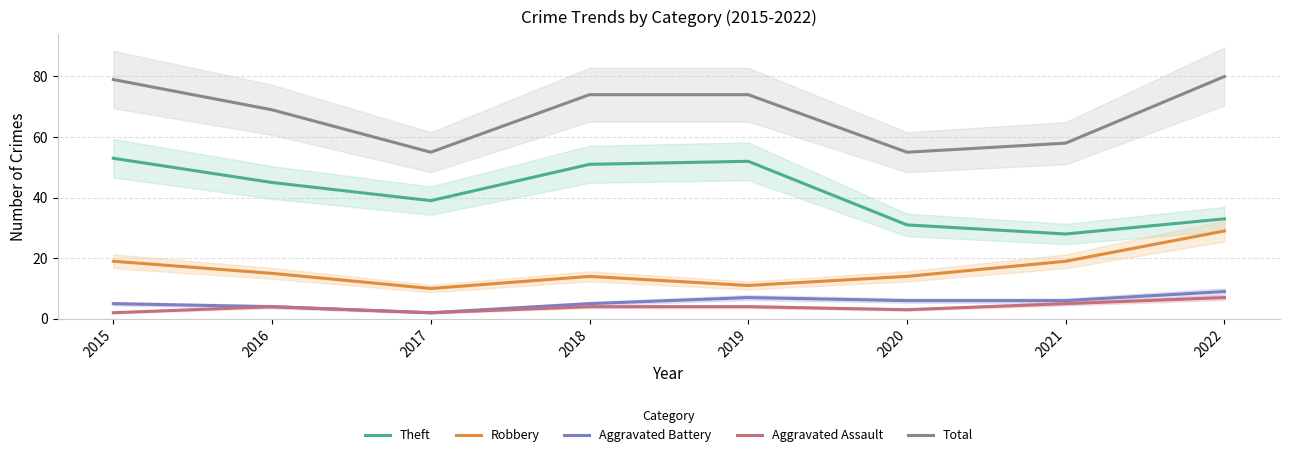

How many interior local valleys does the Aggravated Assault series have?

2